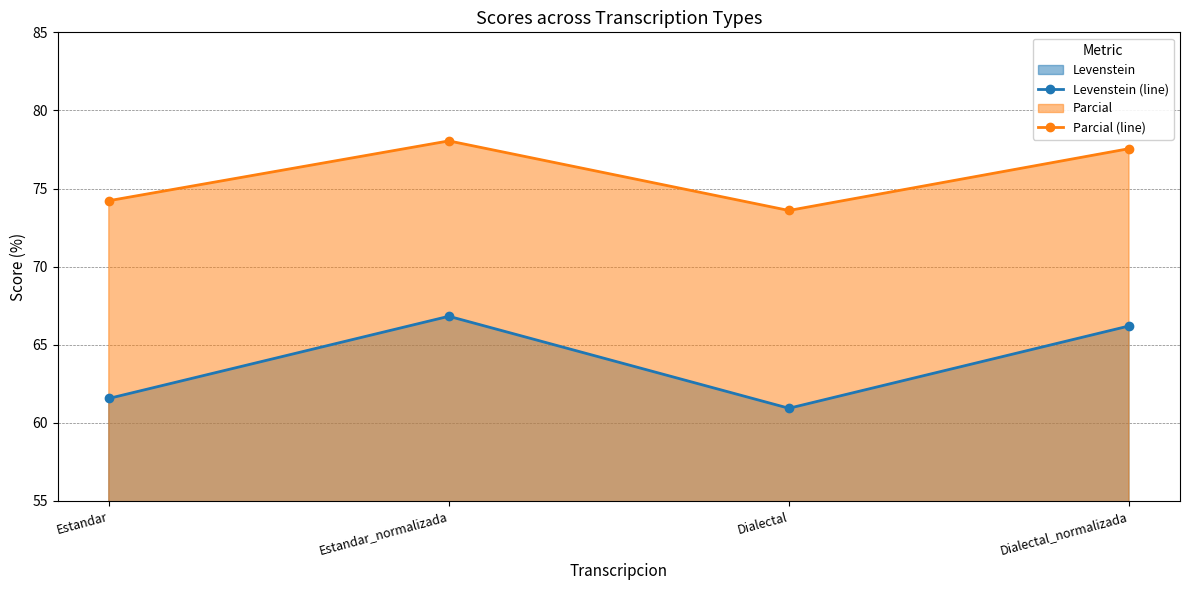

At which category is the sum across all series the highest?

Estandar_normalizada